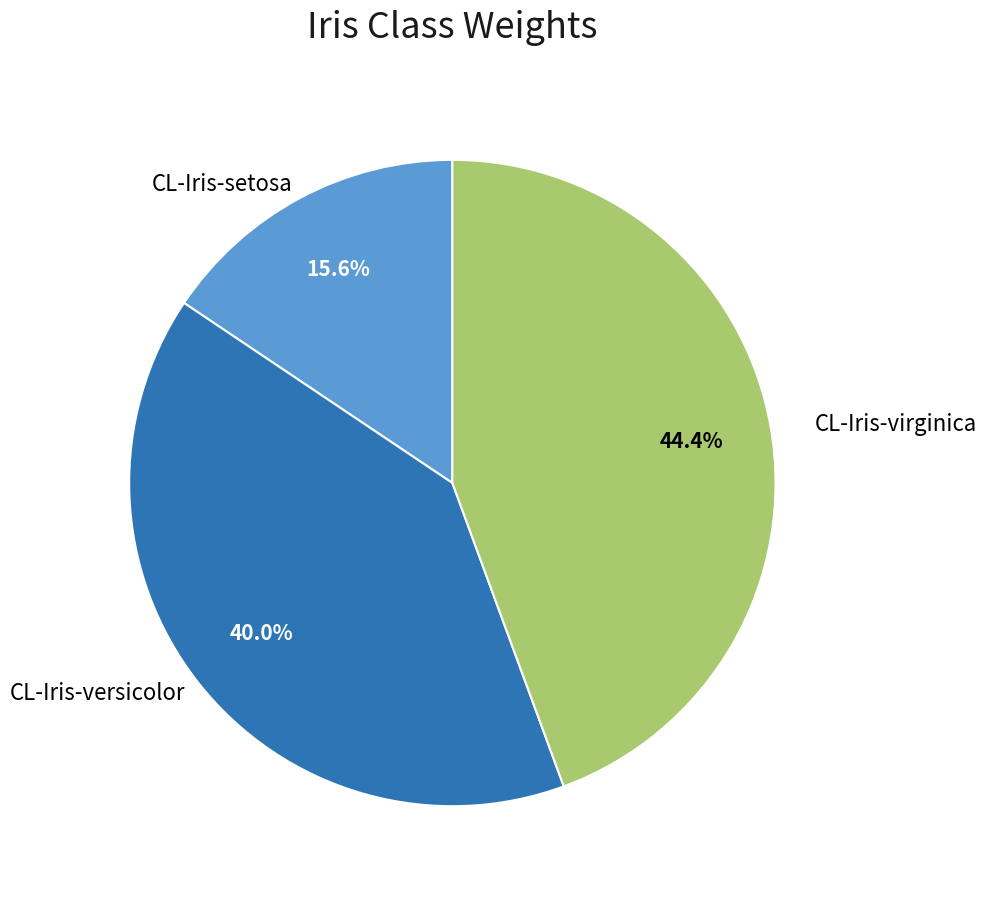

The CL-Iris-setosa slice represents 4% of the pie. True or false?

False